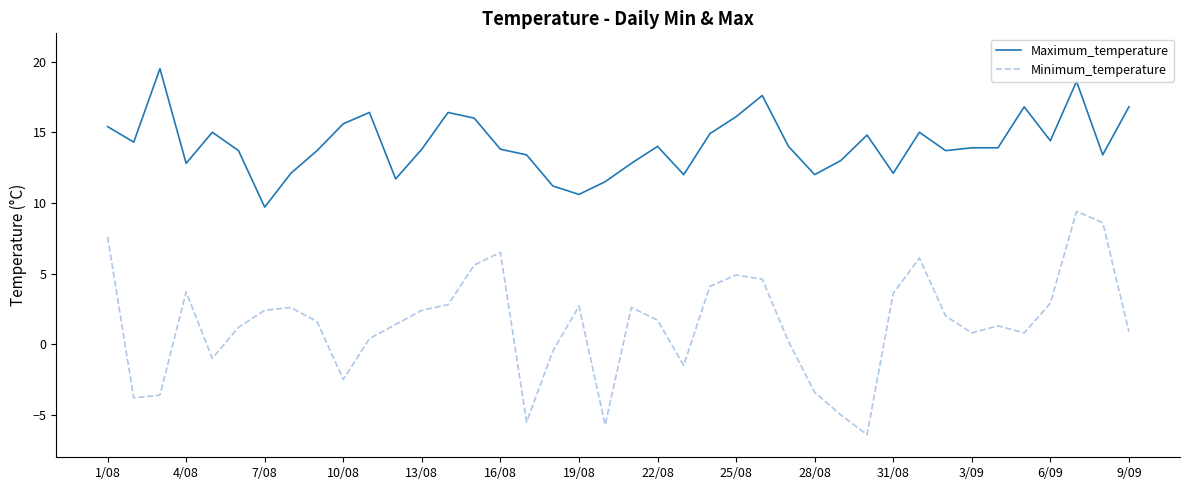

Which series has the largest total across all categories?

Maximum_temperature